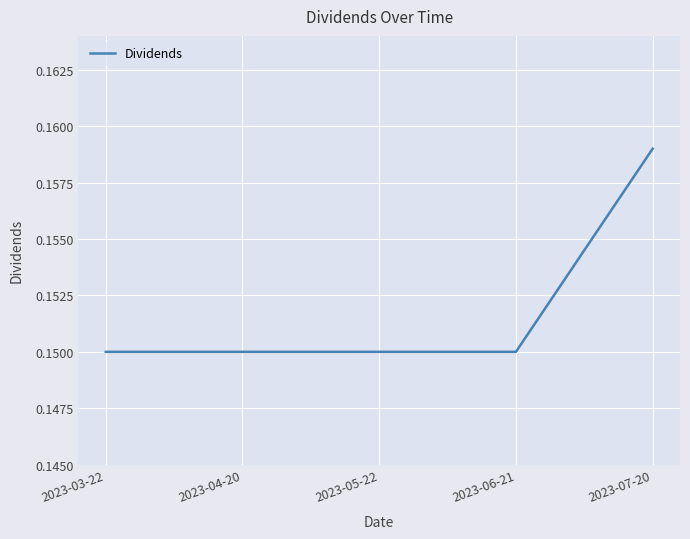

Count the values in the range 0 to 1.

5